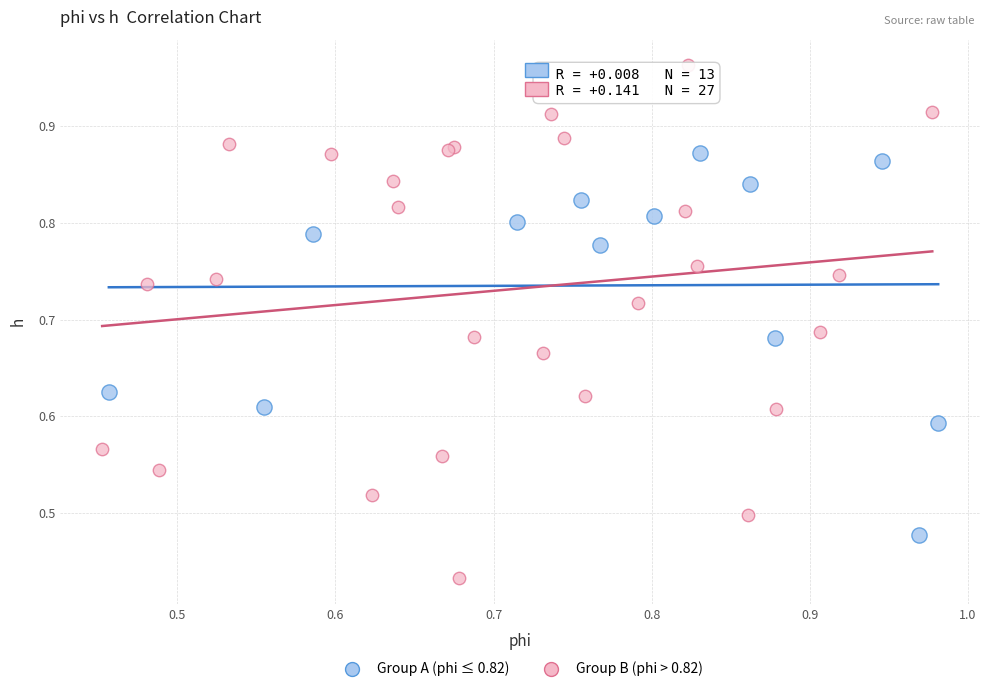

Which series contains the lowest Y value?

Group B (phi > 0.82)